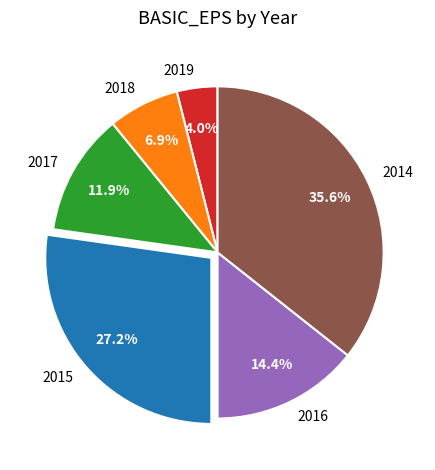

To the nearest percent, what percentage of the pie is 2017?

12%